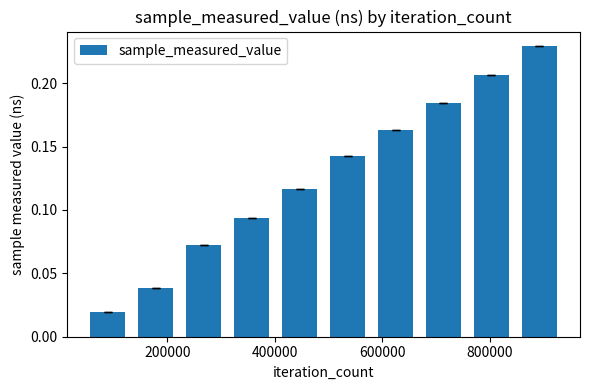

Reading left to right, what are all the values shown in this chart?

0.0	0.0	0.1	0.1	0.1	0.1	0.2	0.2	0.2	0.2